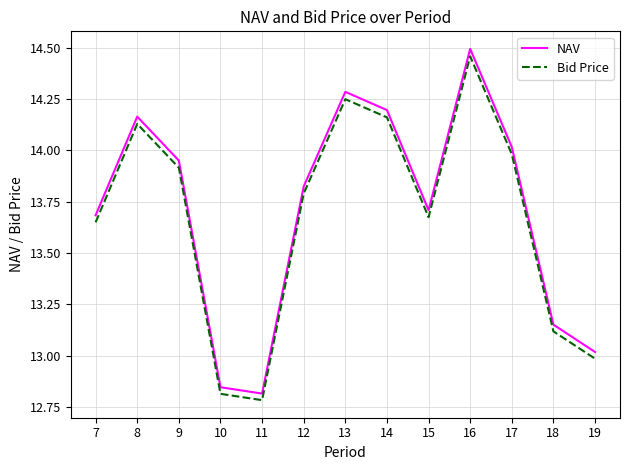

Which category has the highest value across all series?

16